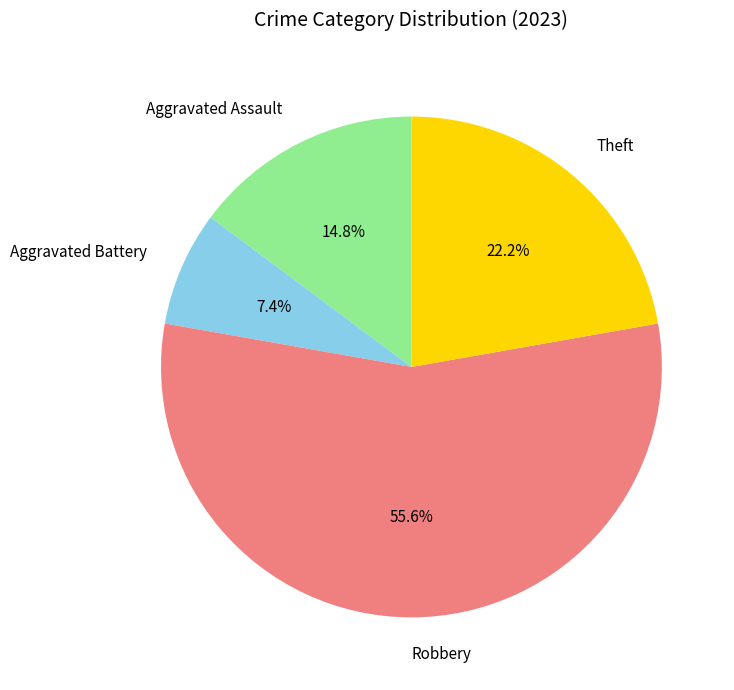

Combined, do Robbery and Theft account for over 50%?

Yes